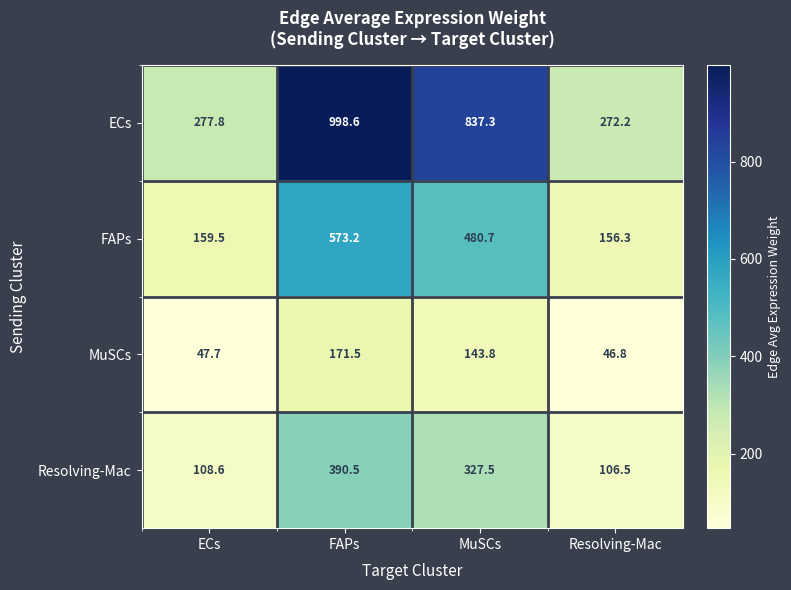

Rank the series by their maximum value, from lowest to highest.

MuSCs, Resolving-Mac, FAPs, ECs